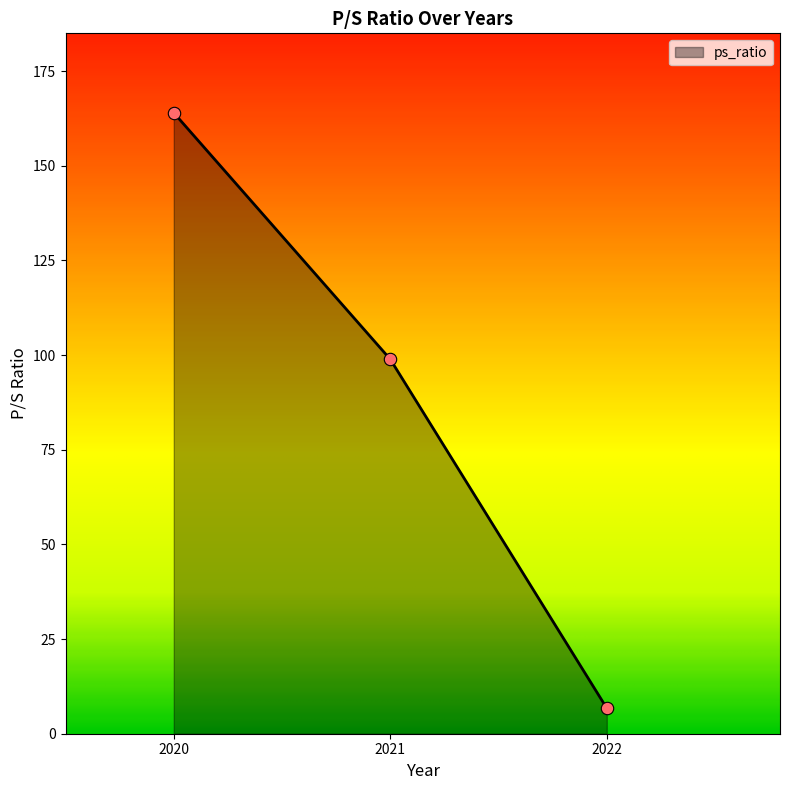

Approximately how many times larger is the value at 2022 compared to 2021?

0.1